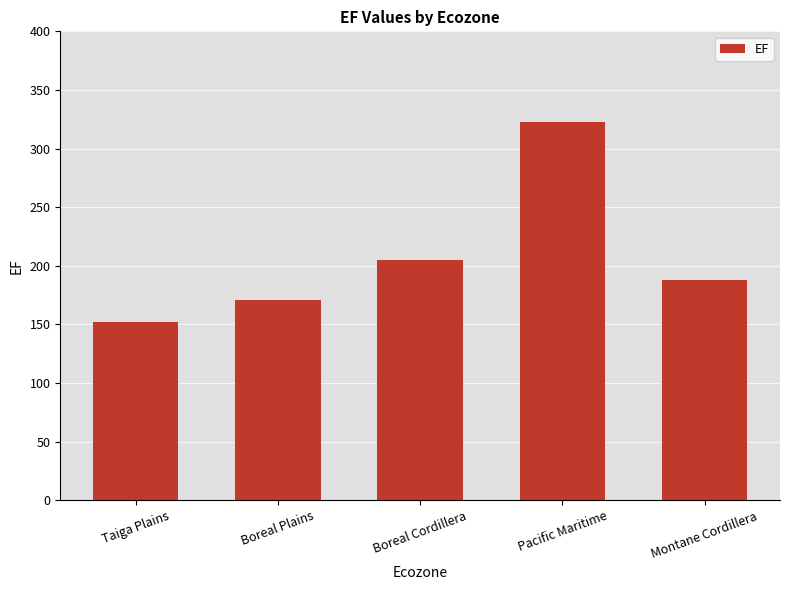

Reading left to right, extract all data points from this chart.

Taiga Plains=152	Boreal Plains=171	Boreal Cordillera=205	Pacific Maritime=323	Montane Cordillera=188